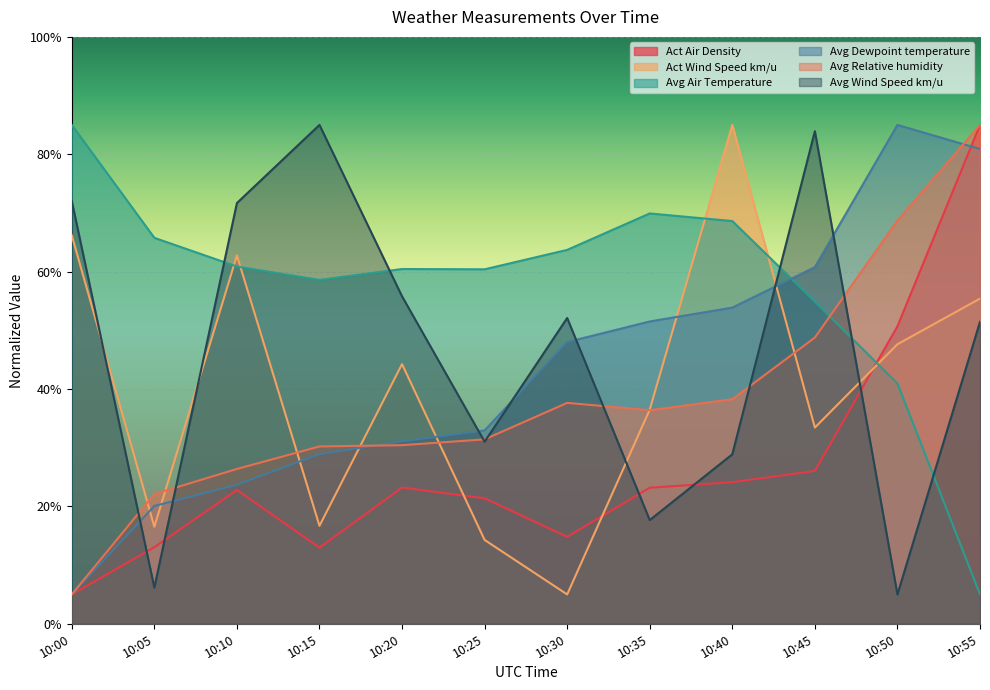

Read the Act Wind Speed km/u value at 10:20.

44.2